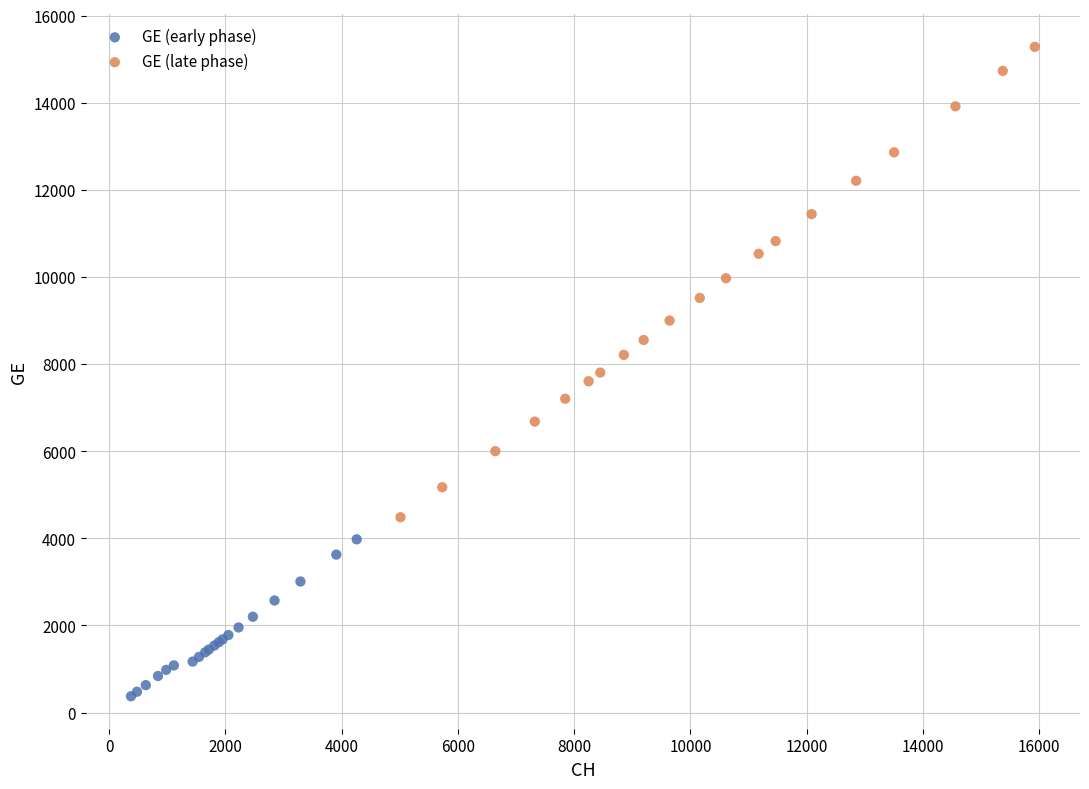

Which series reaches the maximum Y coordinate?

GE (late phase)